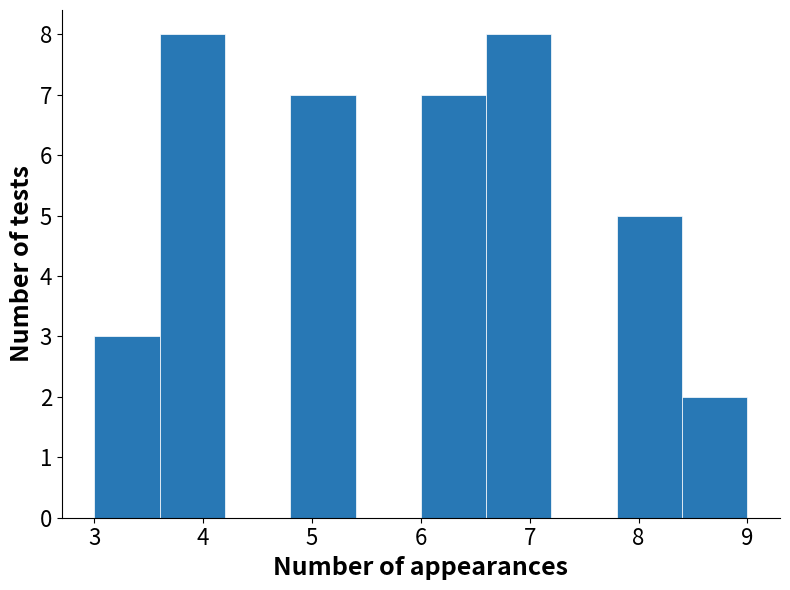

Reading left to right, list every bar in this chart as the range it spans on the x-axis followed by its height. The values are not printed on the chart, so give them approximately, as read against the axis.

3.0 to 3.6: 3
3.6 to 4.2: 8
4.2 to 4.8: 0
4.8 to 5.4: 7
5.4 to 6.0: 0
6.0 to 6.6: 7
6.6 to 7.2: 8
7.2 to 7.8: 0
7.8 to 8.4: 5
8.4 to 9.0: 2